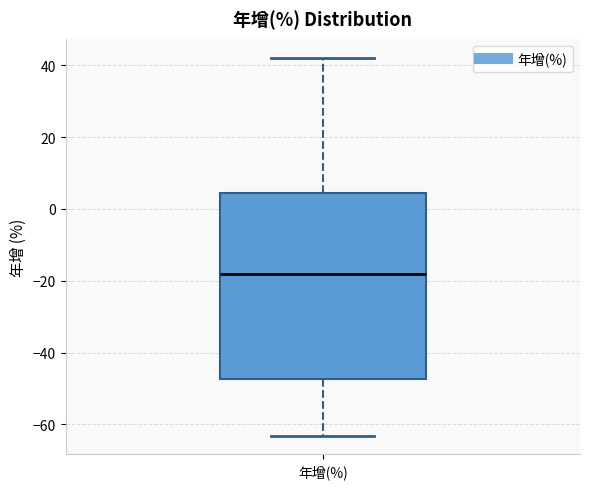

Where does the upper whisker of the box for 年增(%) end on the y-axis? The values are not printed on the chart, so give them approximately, as read against the axis.

42